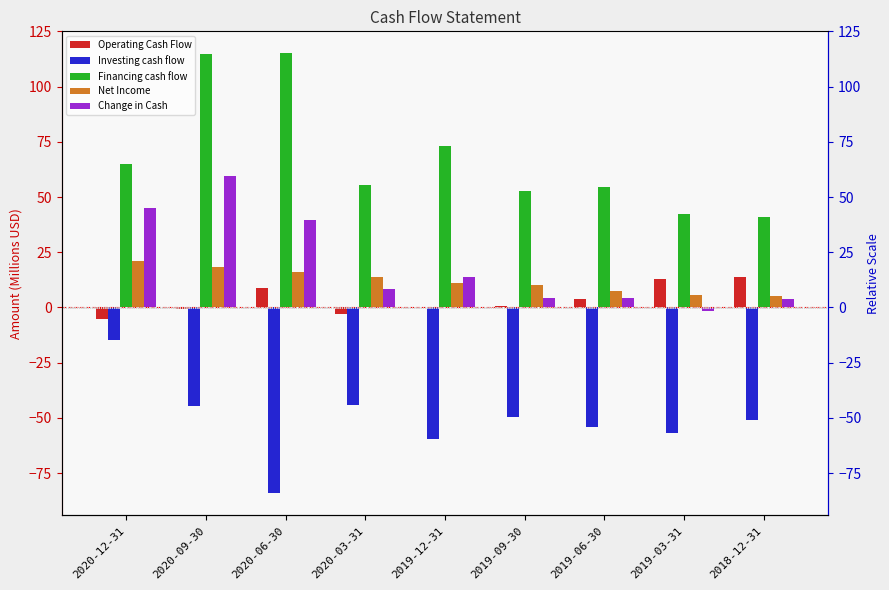

What position from the left is 2019-09-30?

6